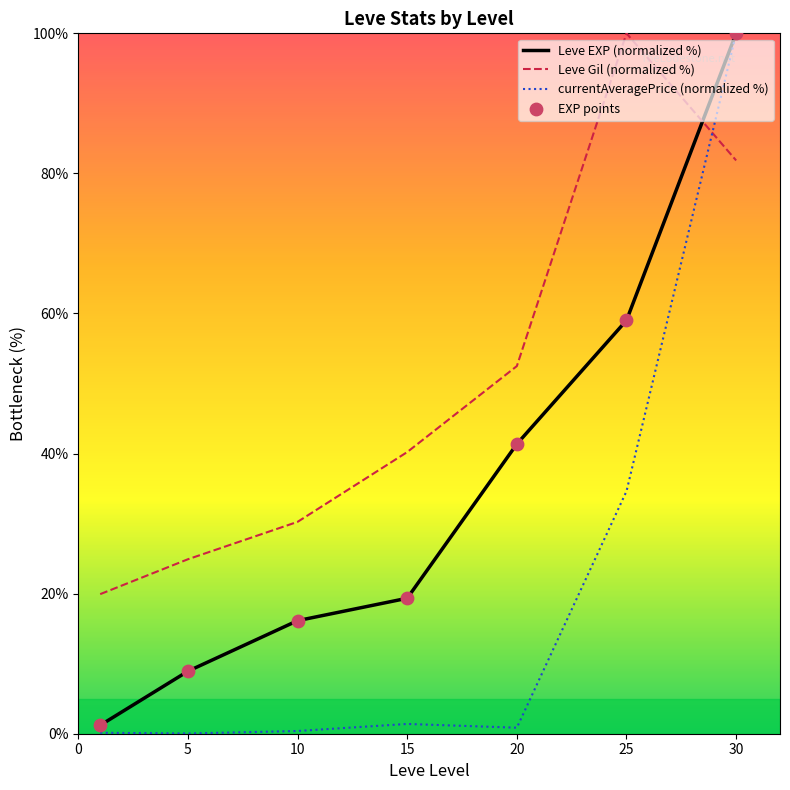

Which series contains the lowest Y value?

currentAveragePrice (normalized %)